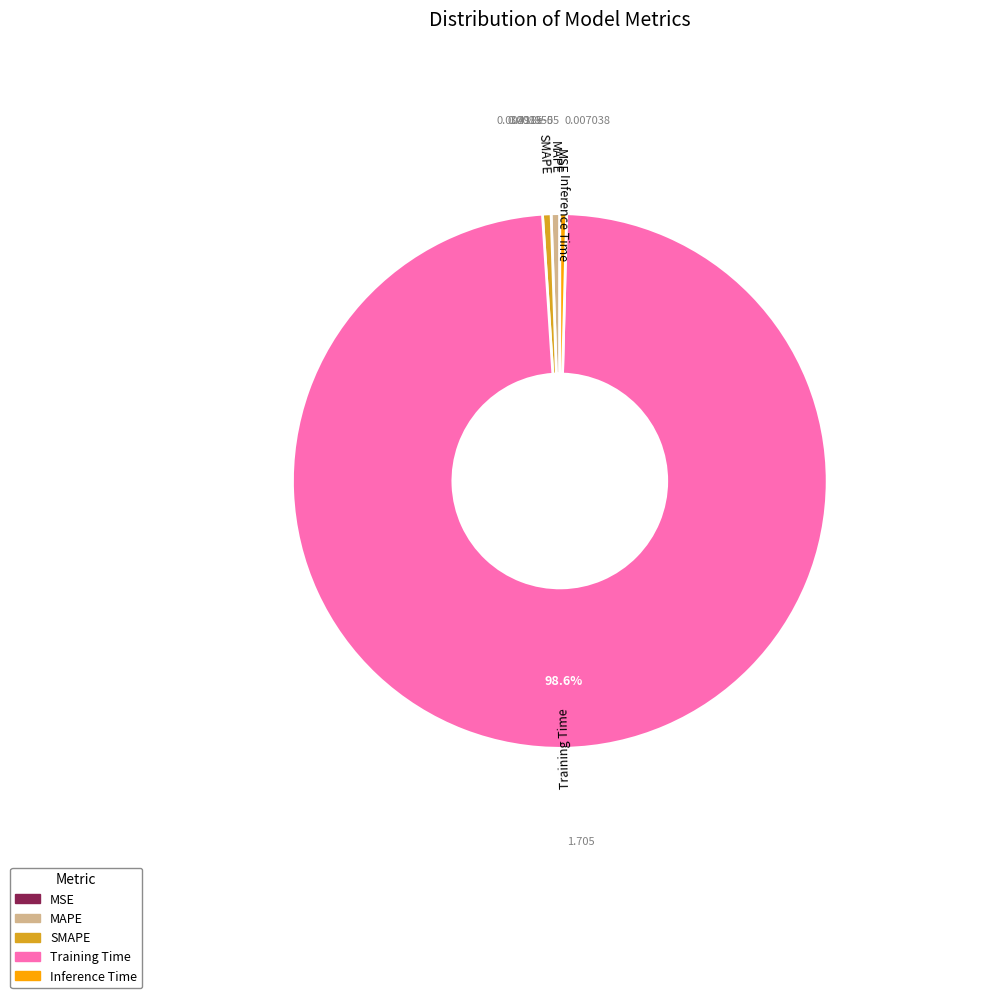

Is the sum of Inference Time and SMAPE greater than half?

No